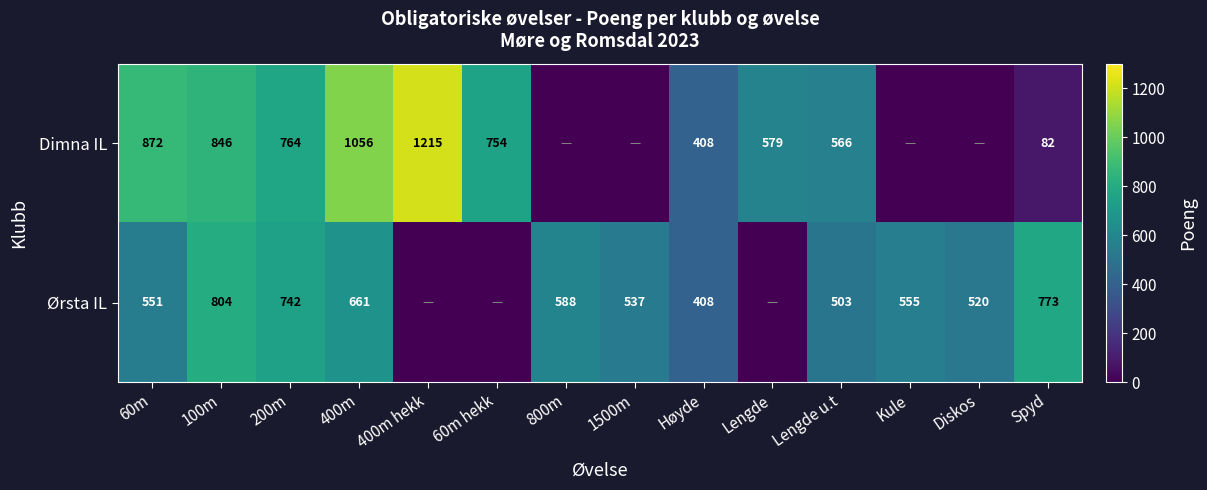

At Spyd, list the series in order from largest to smallest.

Ørsta IL, Dimna IL